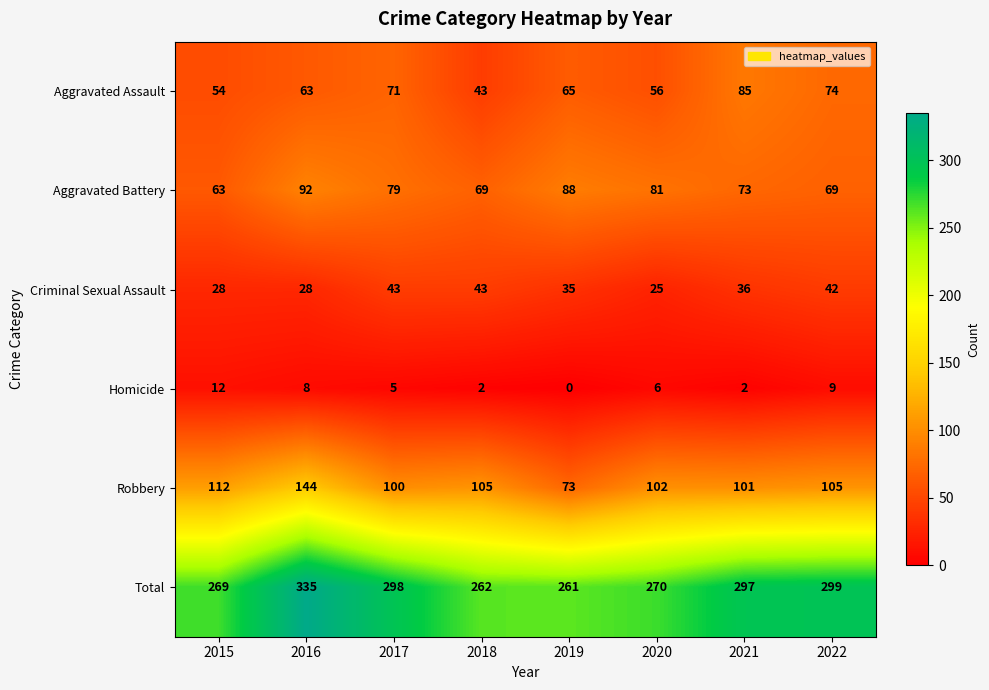

Which series has the largest range (max minus min)?

Total